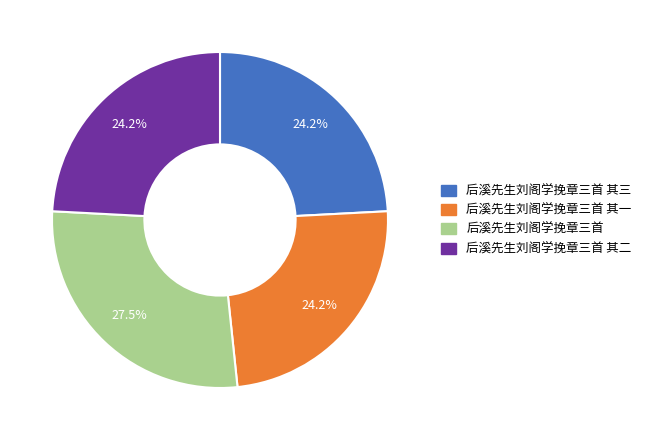

How many slices are in this pie chart?

4